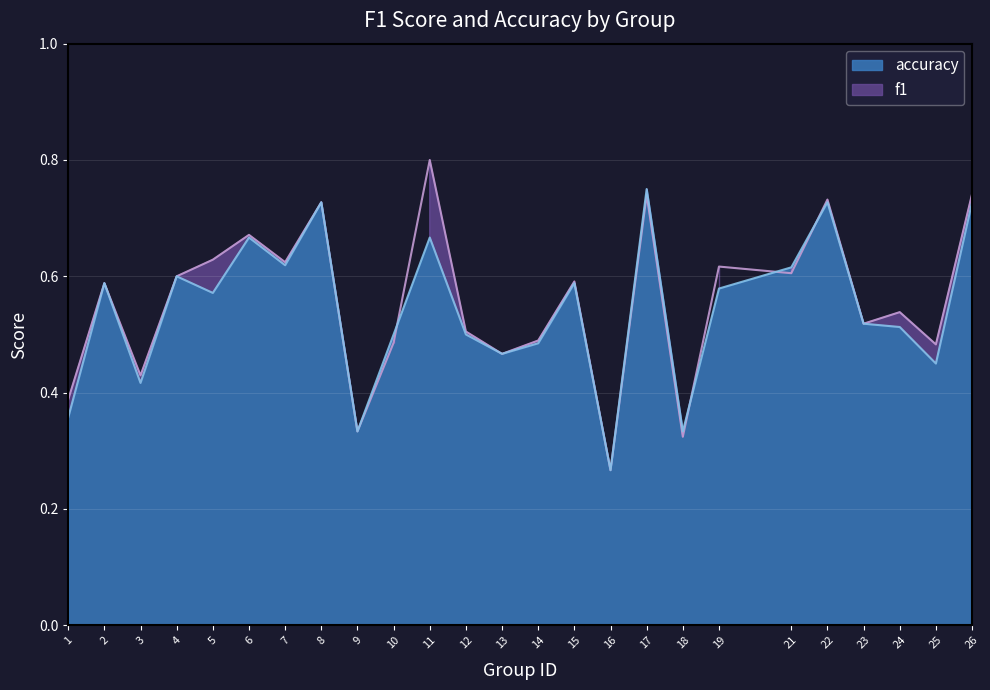

At which category does the chart reach its minimum across all series?

16